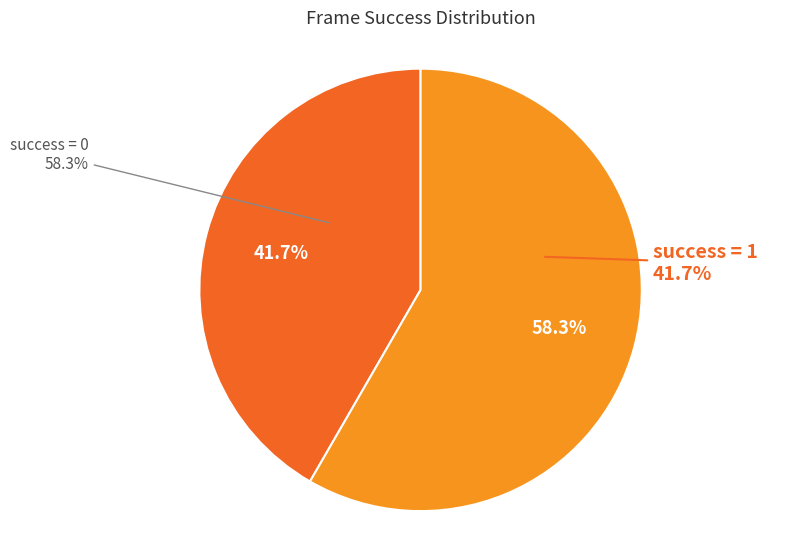

What is the total percentage of success=1 and success=0?

100.0%